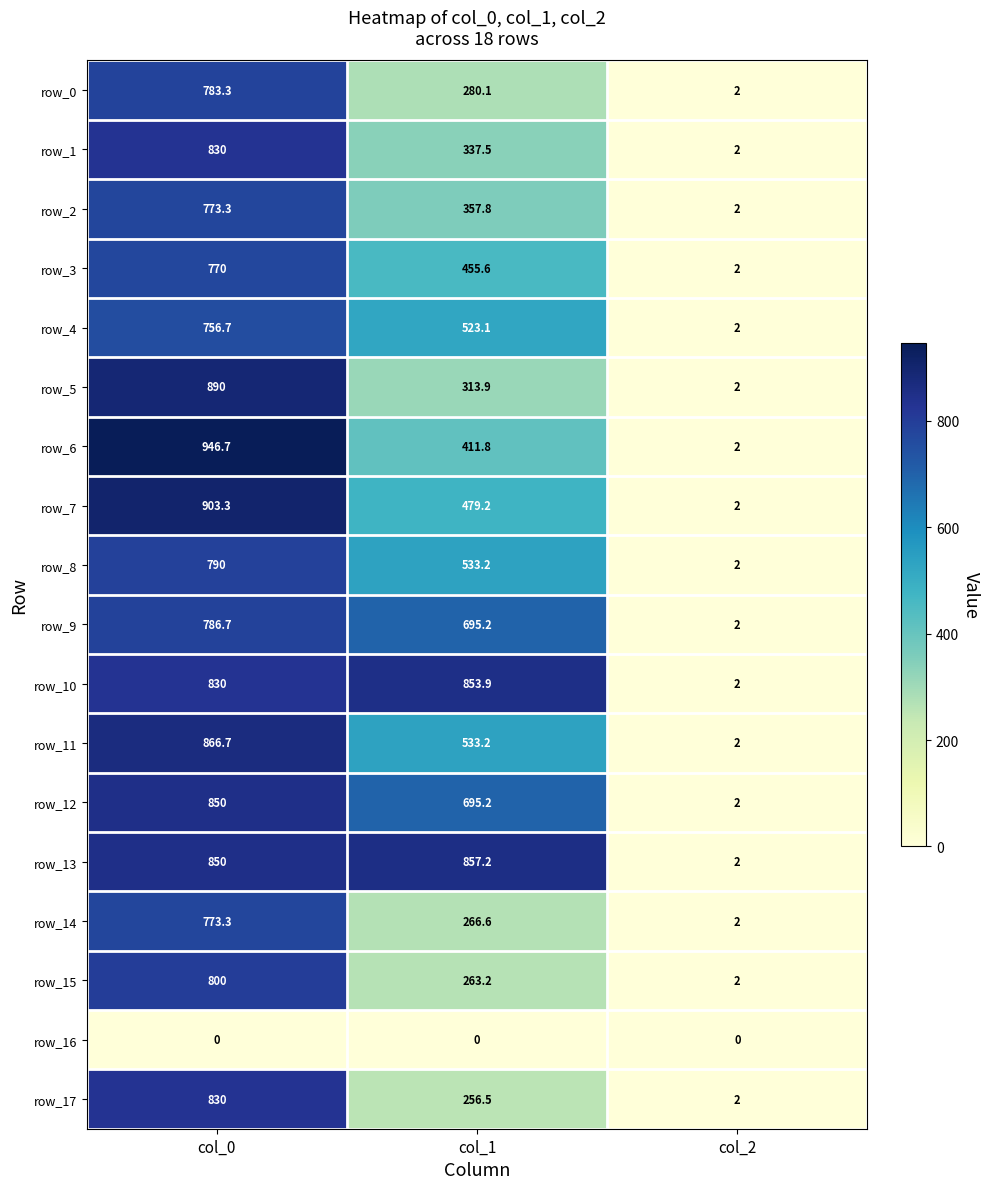

What is the total value across all series at col_2?

34.0